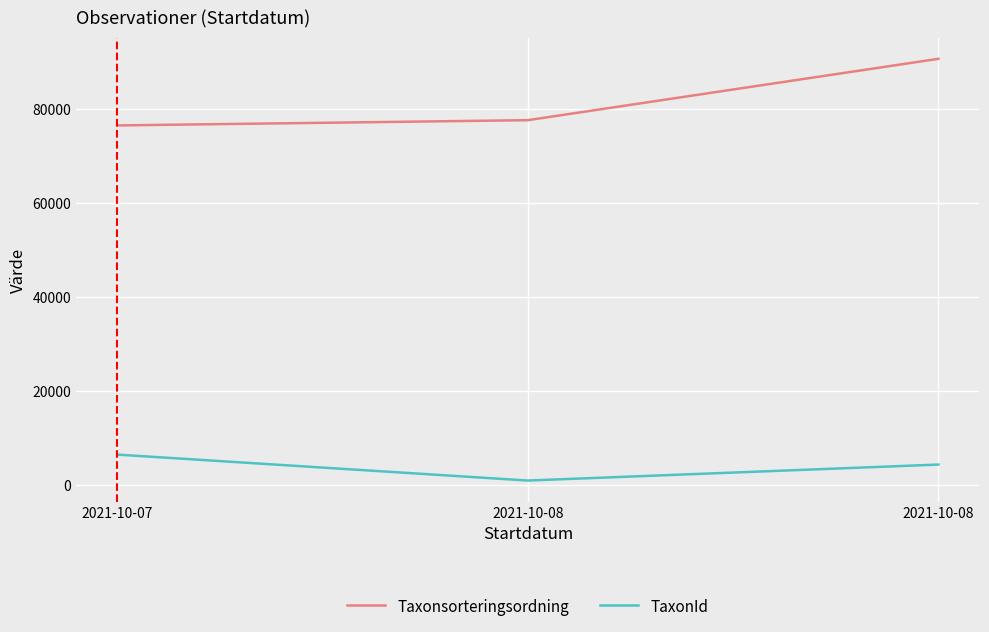

Count the number of data series in this chart.

2